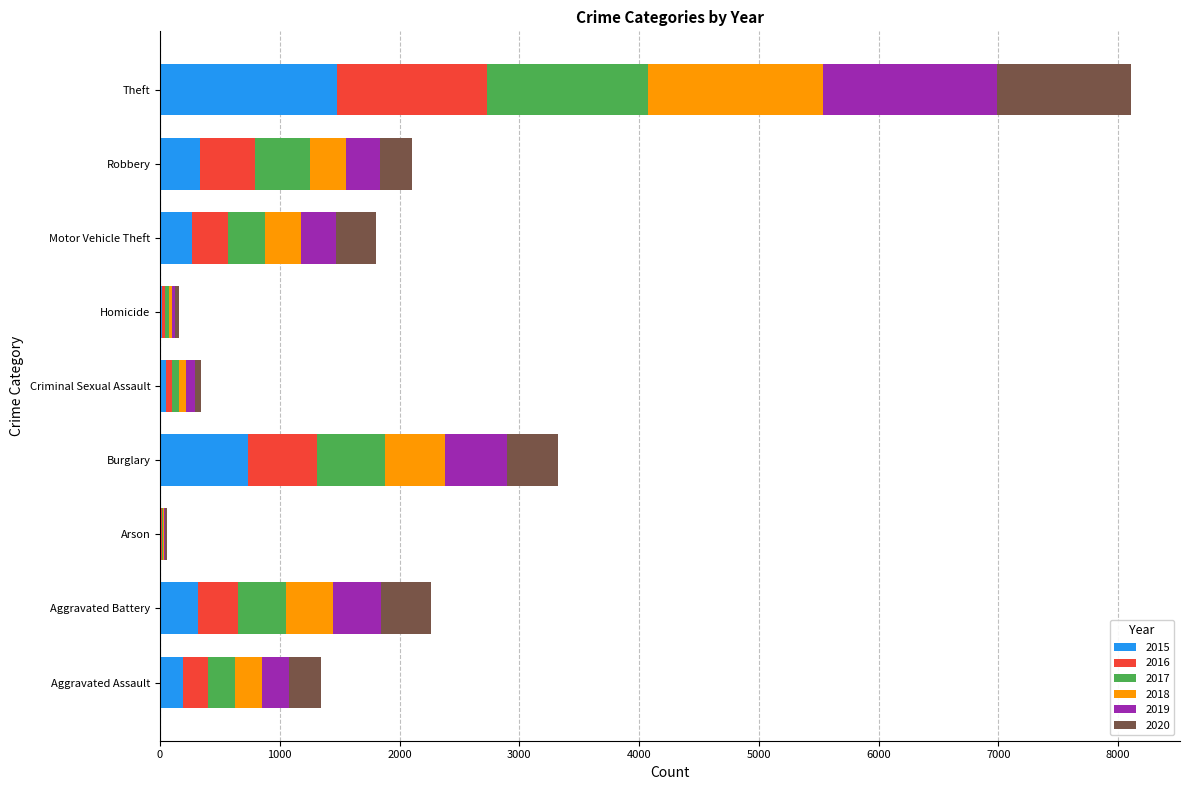

What is the sum of all 2015 values?

3392